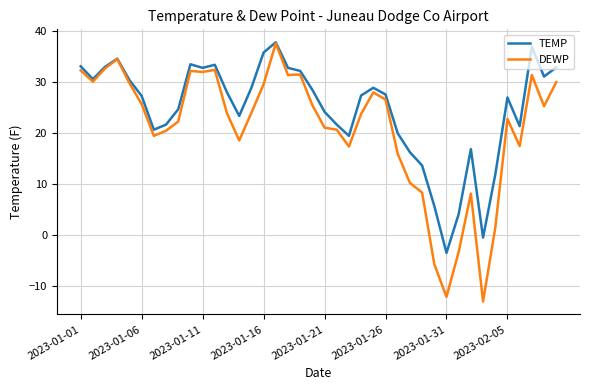

Which series has the largest total across all categories?

TEMP